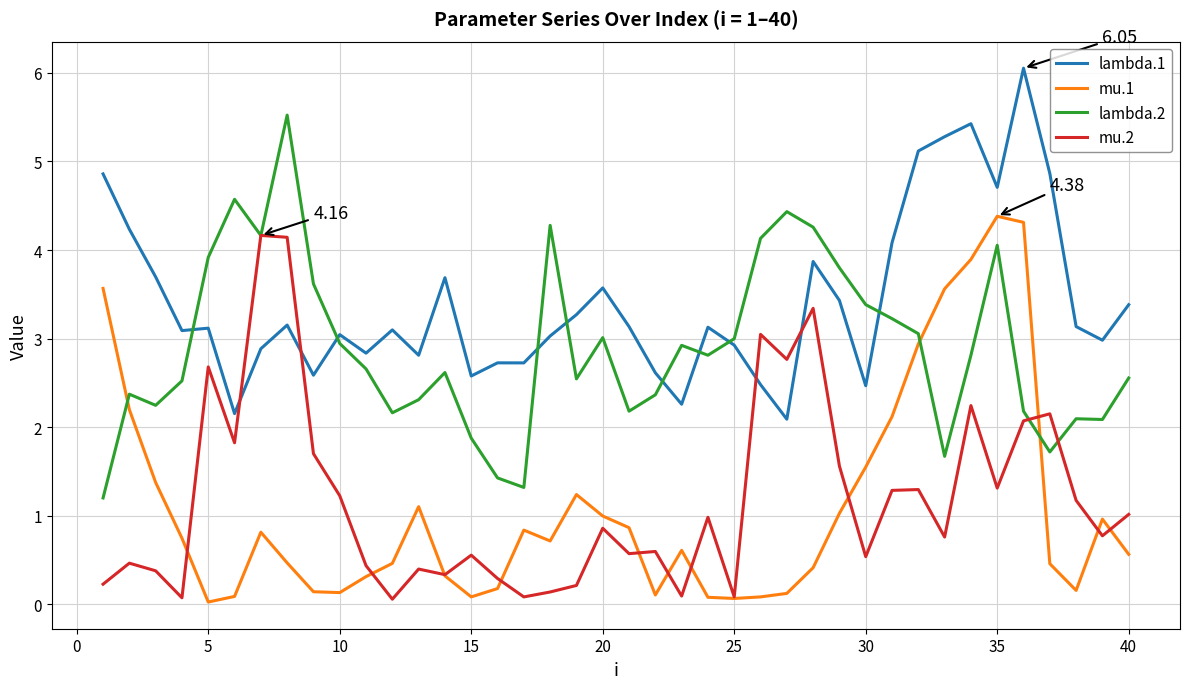

How many intersections are there between mu.1 and lambda.2?

3